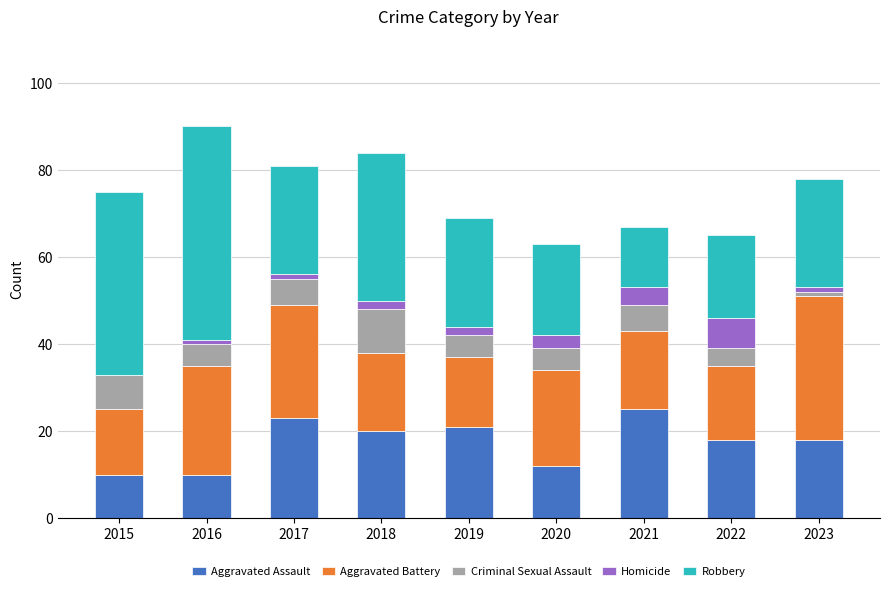

What is the highest value of the Aggravated Assault series?

25